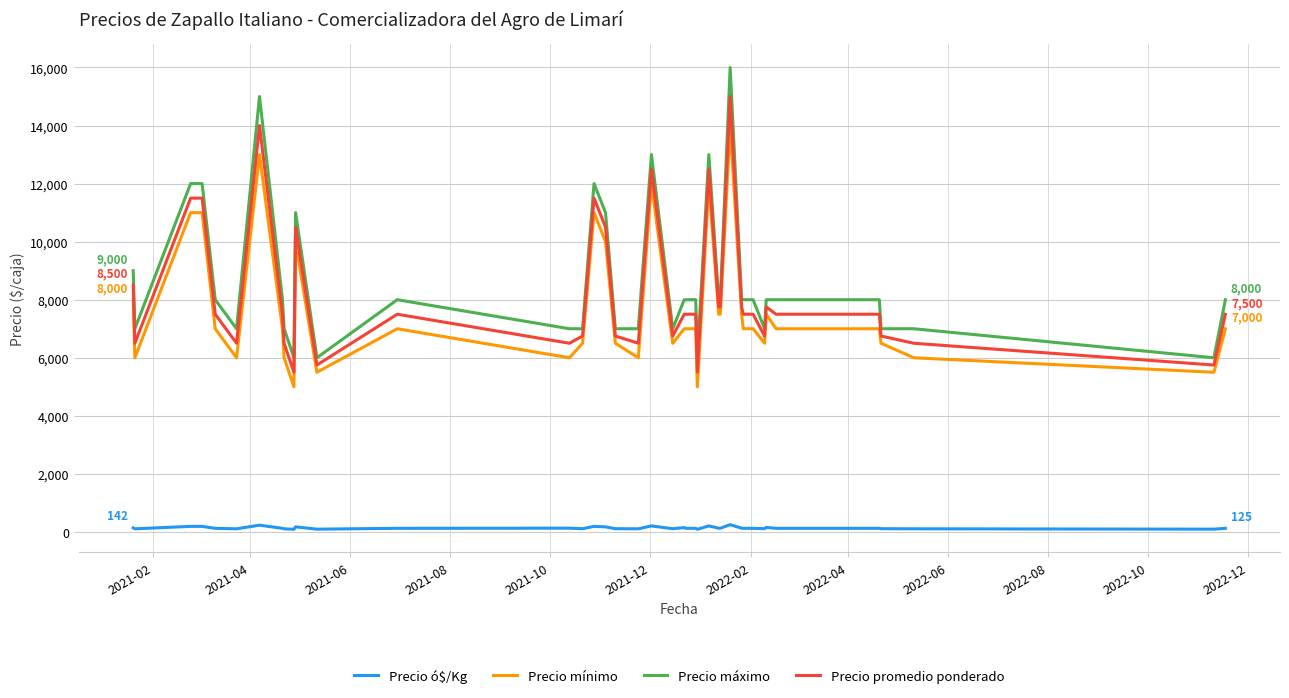

Which series has the widest spread of values?

Precio máximo